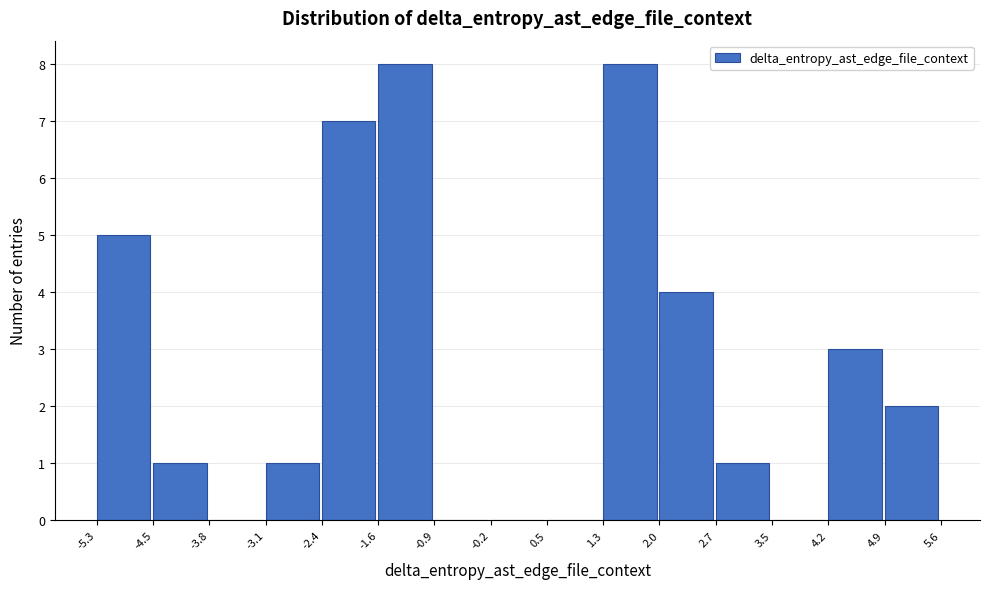

Reading left to right, transcribe this chart: for each bar, give the range it covers on the x-axis and its height. The values are not printed on the chart, so give them approximately, as read against the axis.

-5.3 to -4.5: 5
-4.5 to -3.8: 1
-3.8 to -3.1: 0
-3.1 to -2.4: 1
-2.4 to -1.6: 7
-1.6 to -0.9: 8
-0.9 to -0.2: 0
-0.2 to 0.5: 0
0.5 to 1.3: 0
1.3 to 2.0: 8
2.0 to 2.7: 4
2.7 to 3.5: 1
3.5 to 4.2: 0
4.2 to 4.9: 3
4.9 to 5.6: 2